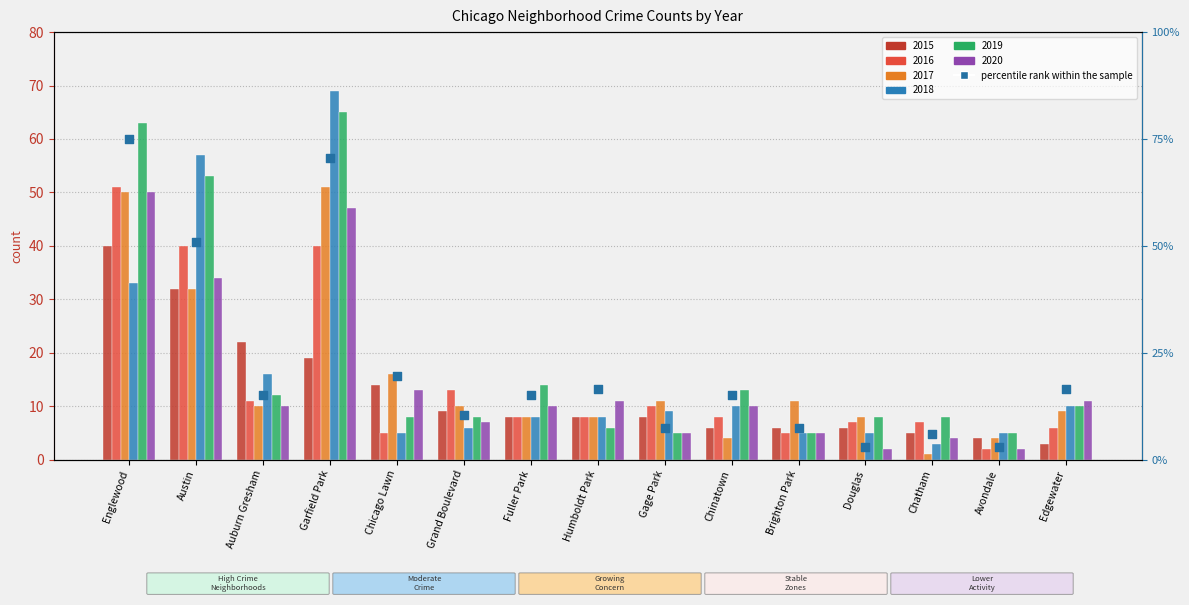

Between Chinatown and Chicago Lawn, which is larger?

Chicago Lawn